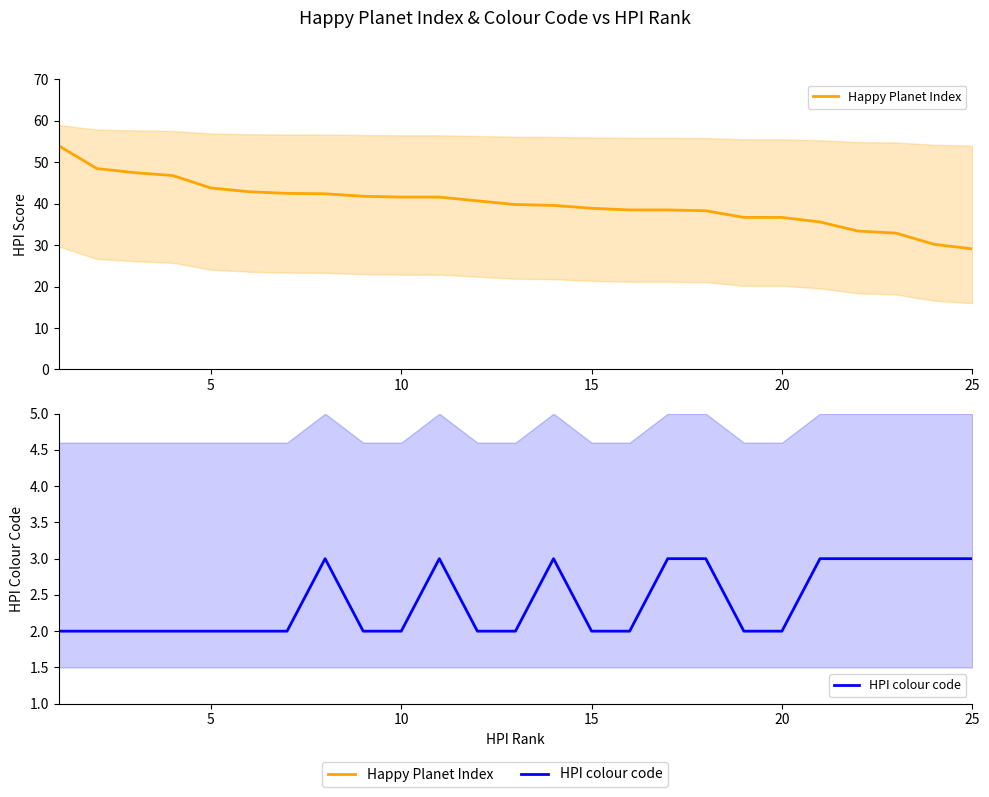

Is the value of Happy Planet Index at 15 greater than the value of HPI colour code at 22?

Yes